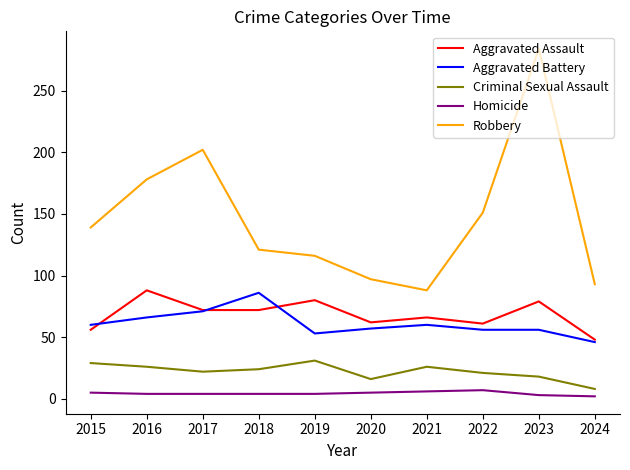

At which label is Robbery closest to 186?

2016